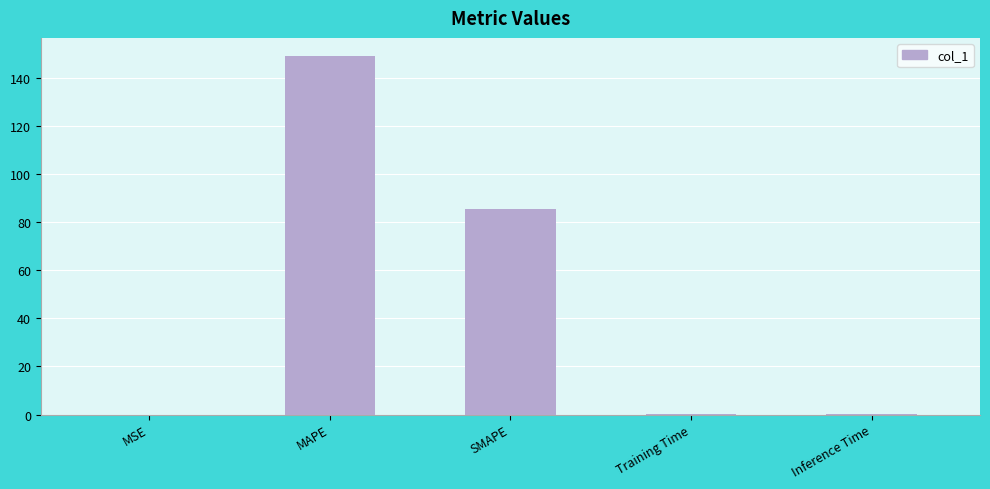

The chart shows a value of 99.7 at MAPE. True or false?

False